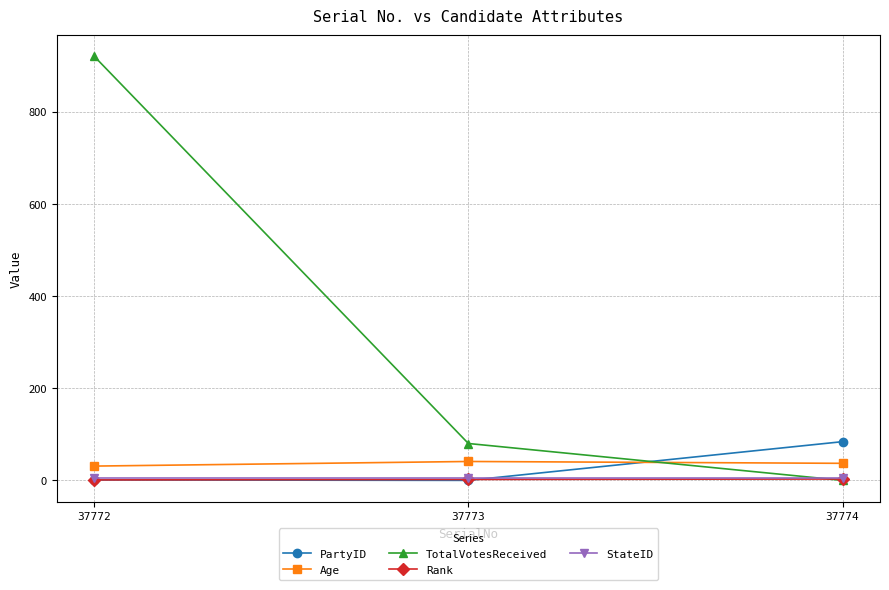

What is the difference between the PartyID values at 37774 and 37773?

84